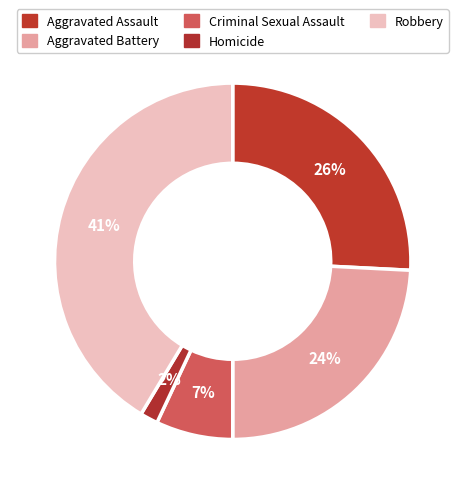

How many slices are in this pie chart?

5